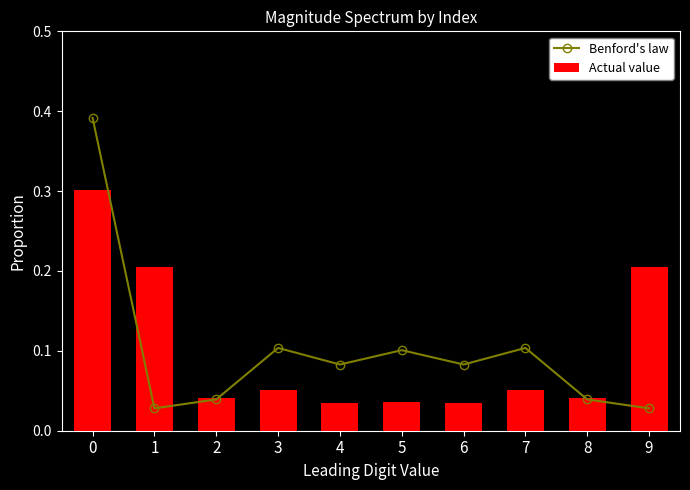

The value of Actual value at 2 is 0.0. True or false?

True